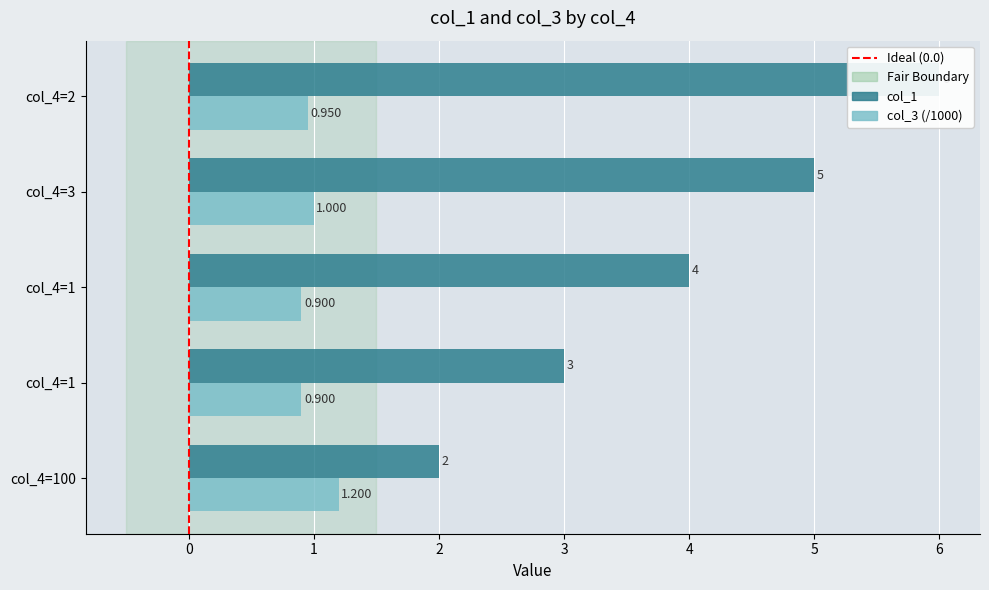

Rank the categories by col_1 value from lowest to highest.

col_4=100, col_4=1, col_4=1, col_4=3, col_4=2